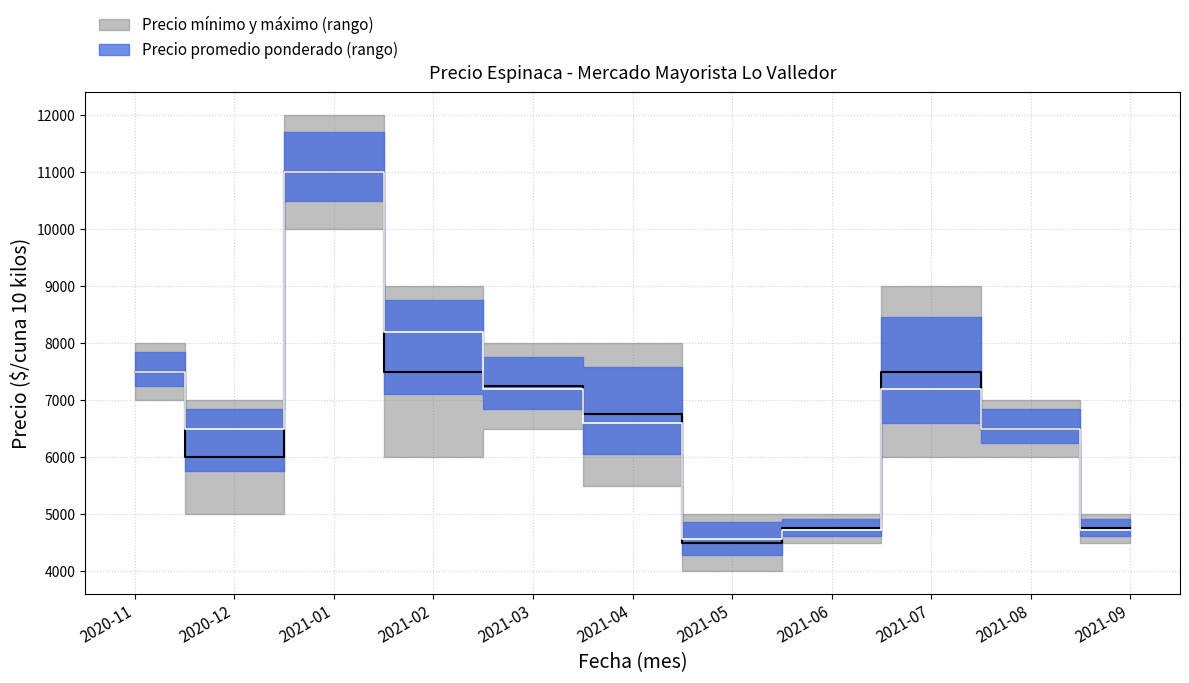

Does the chart have visible grid lines?

Yes